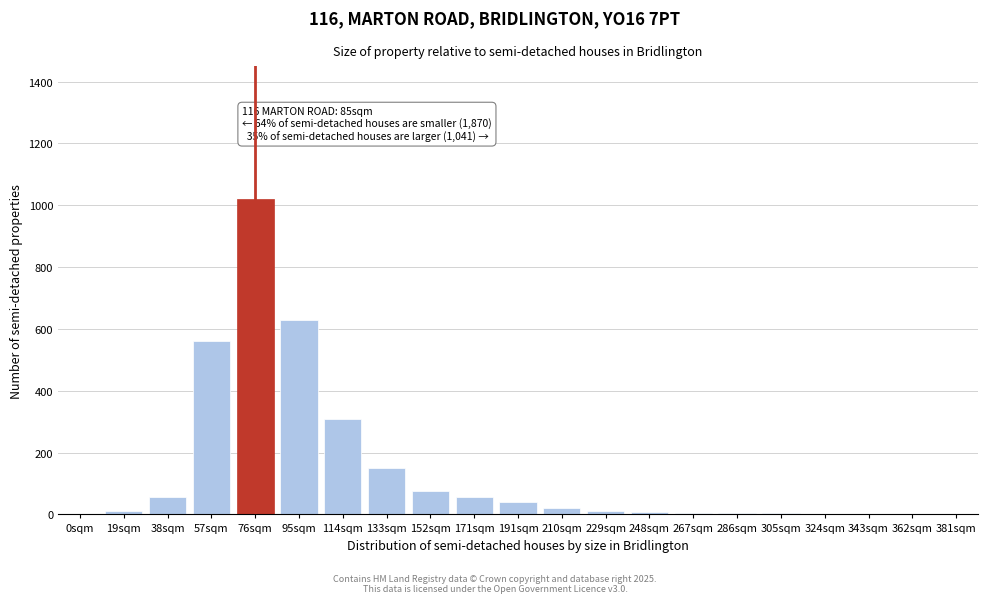

At which label is the value closest to 510?

57sqm